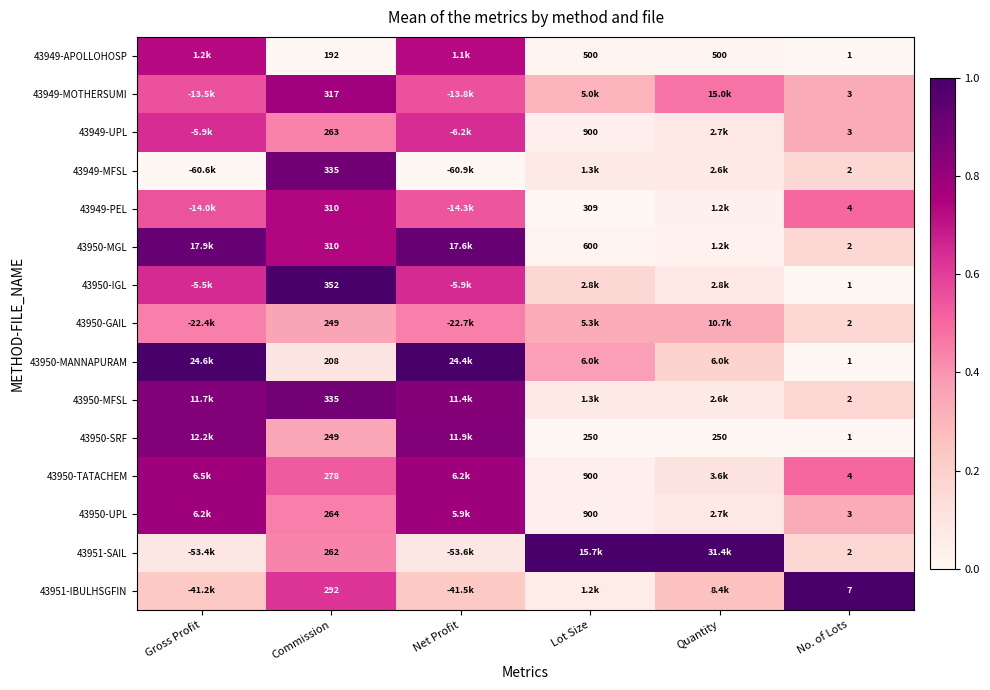

Is the value of 43949-APOLLOHOSP at Quantity greater than the value of 43949-MOTHERSUMI at Commission?

Yes